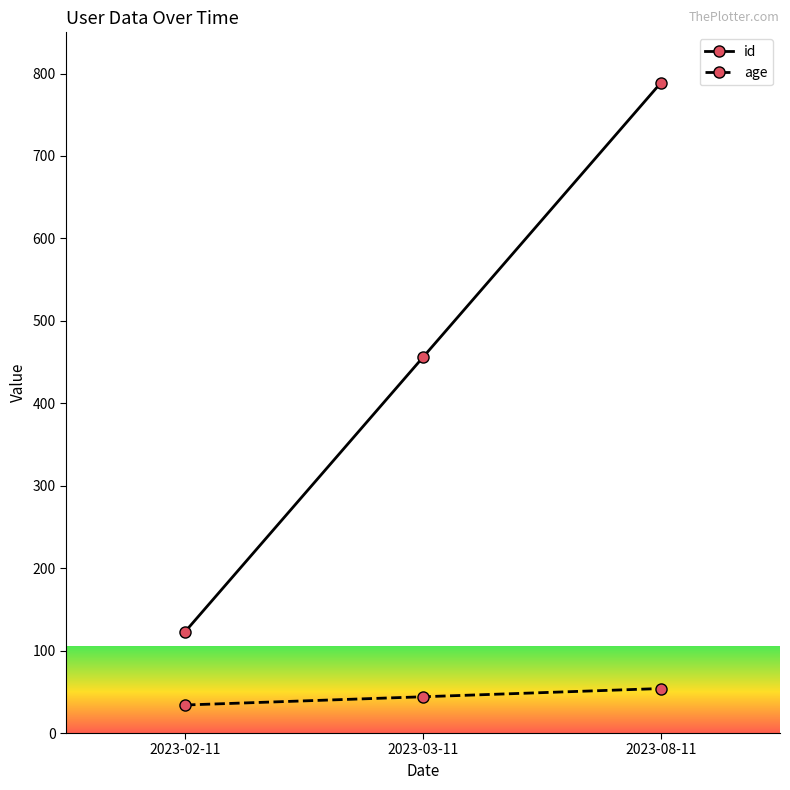

Which series has the widest spread of values?

id